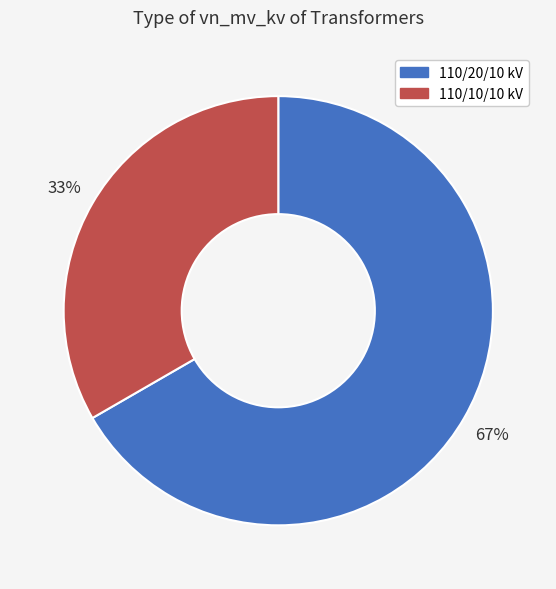

To the nearest percent, what percentage of the pie is 110/20/10 kV?

67%